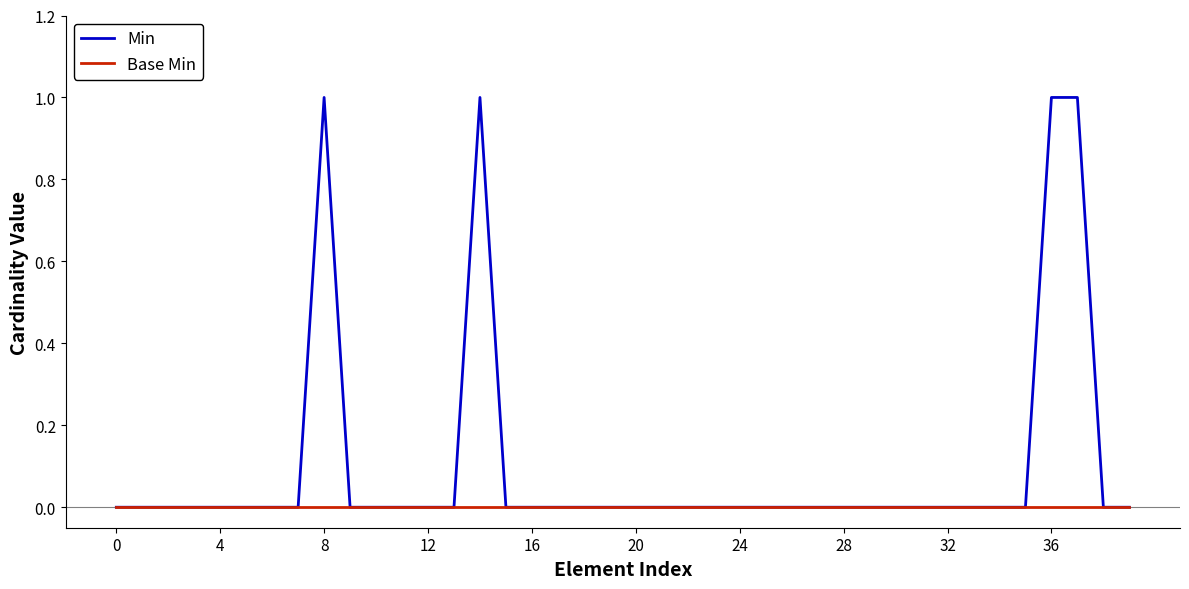

Reading left to right, what are all the values shown in this chart?

Min: 0	0	0	0	0	0	0	0	1	0	0	0	0	0	1	0	0	0	0	0	0	0	0	0	0	0	0	0	0	0	0	0	0	0	0	0	1	1	0	0
Base Min: 0	0	0	0	0	0	0	0	0	0	0	0	0	0	0	0	0	0	0	0	0	0	0	0	0	0	0	0	0	0	0	0	0	0	0	0	0	0	0	0